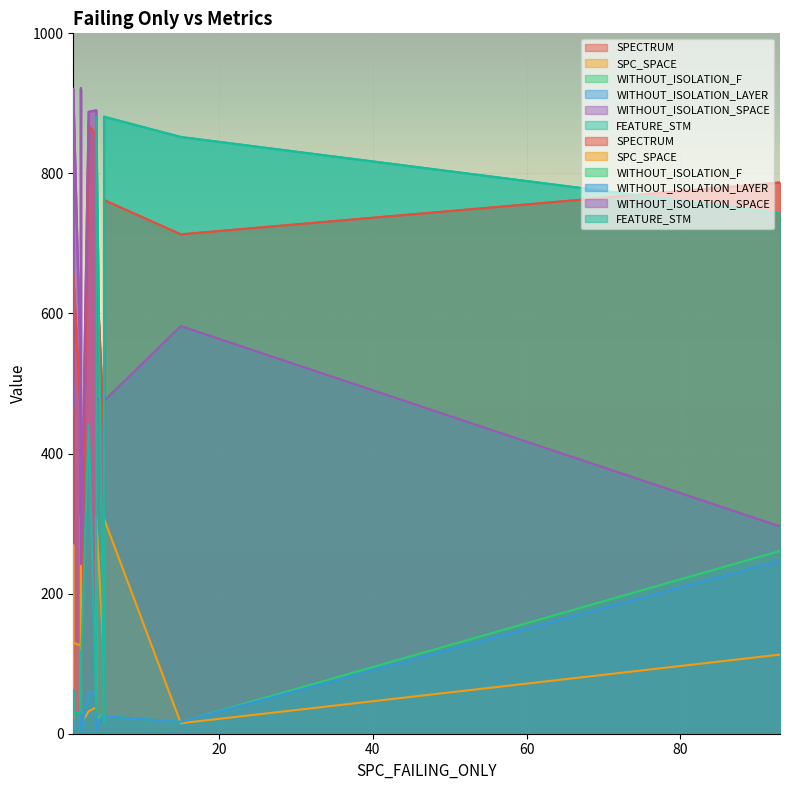

What value does the WITHOUT_ISOLATION_SPACE series have at 1?

921